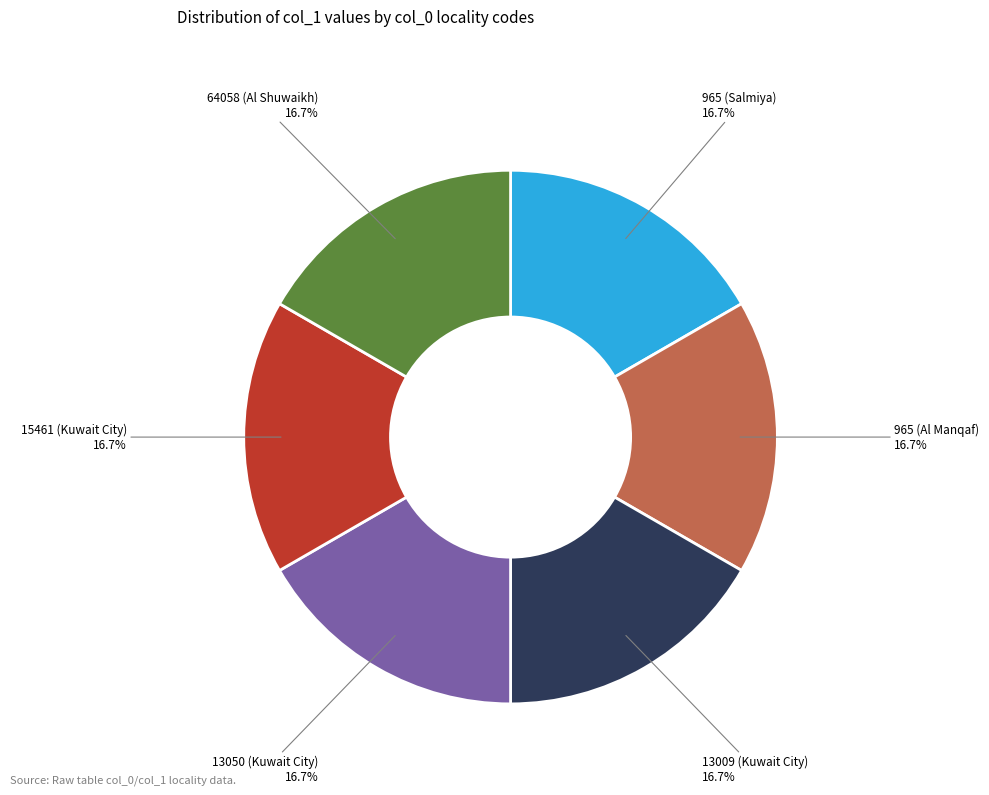

Does any single category account for the majority?

No